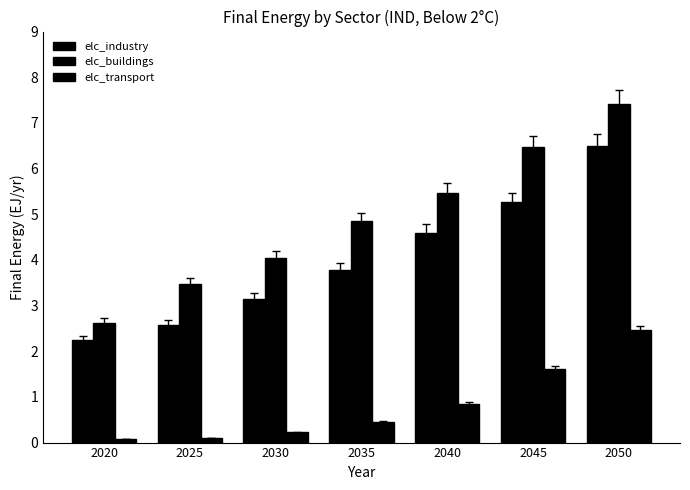

How many bars are there in each group?

3